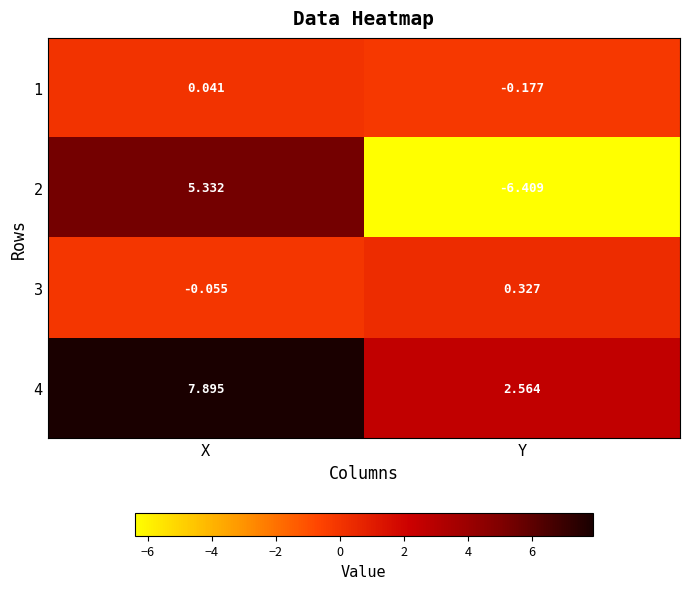

Which label corresponds to the largest value in the chart?

X